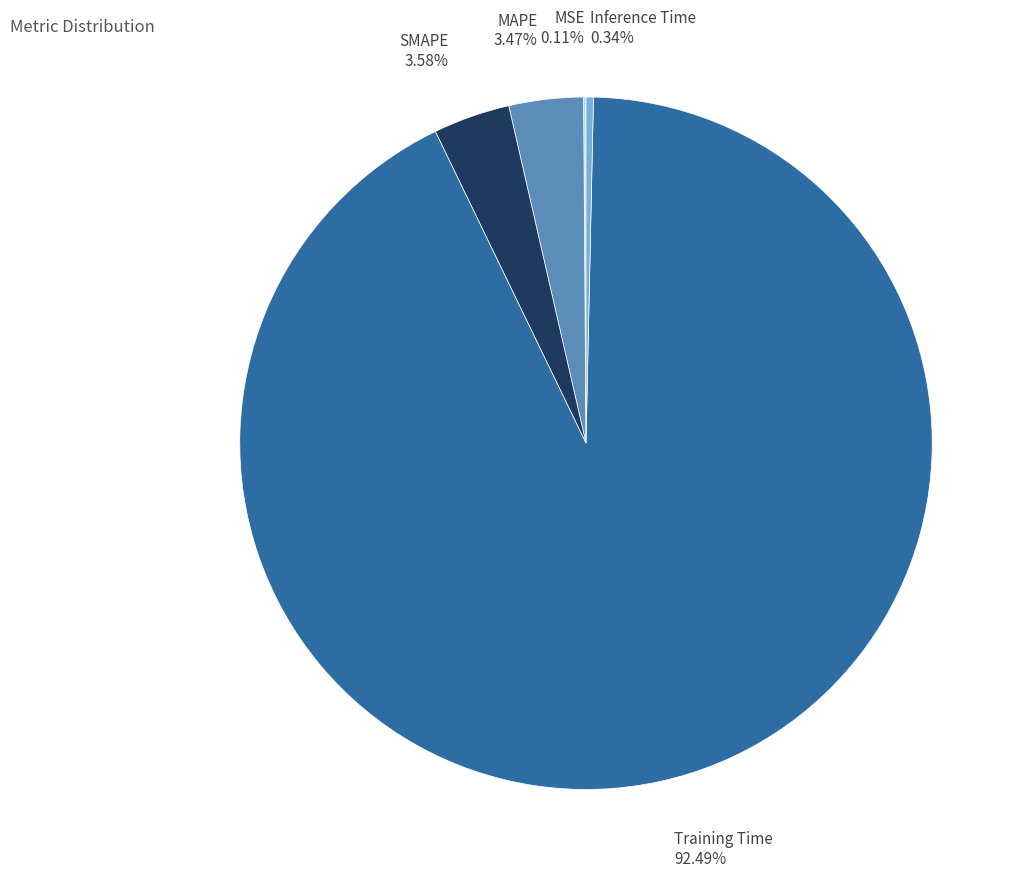

Is there any slice that represents more than half of the pie?

Yes